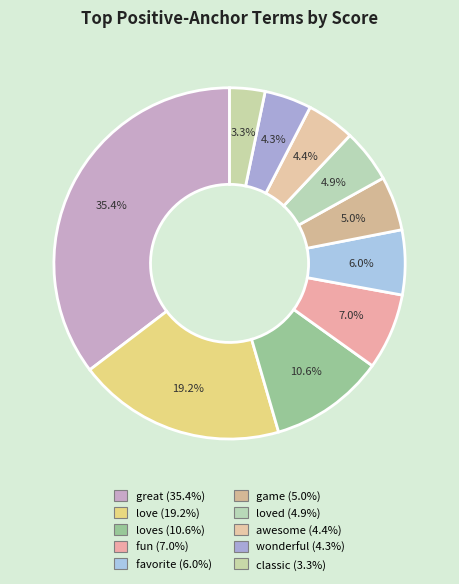

How many segments does this pie chart have?

10